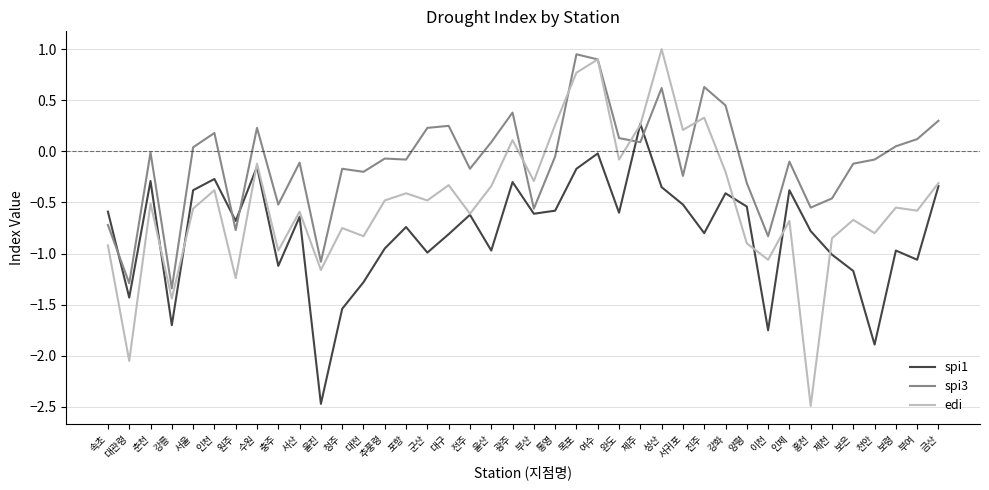

Which series changed the most between 서귀포 and 보은?

edi